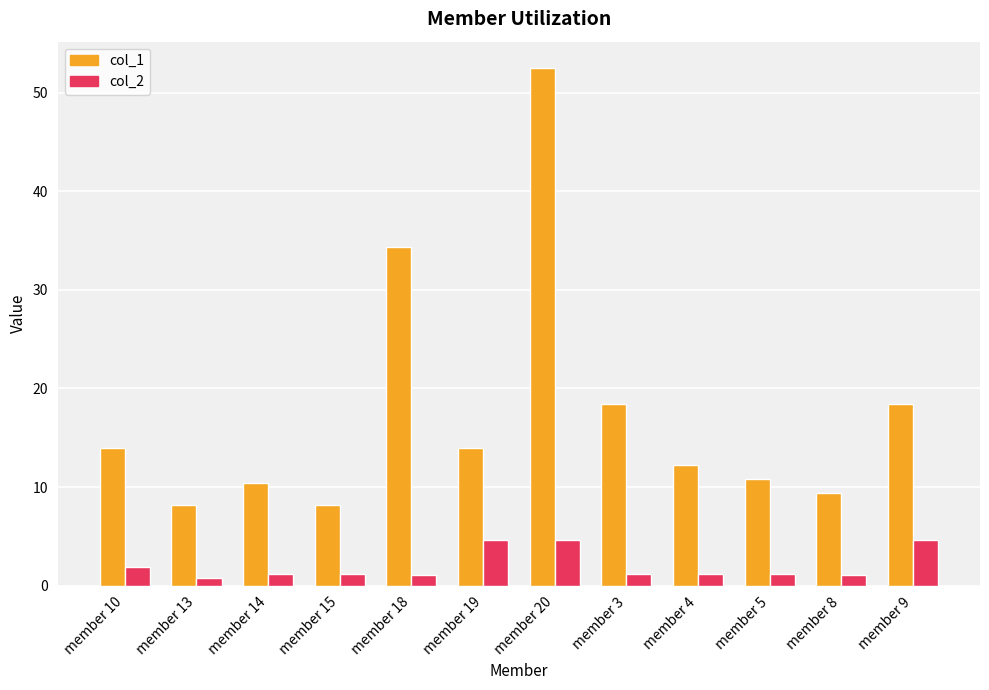

What is the difference between the maximum and minimum values in the col_2 series?

3.8